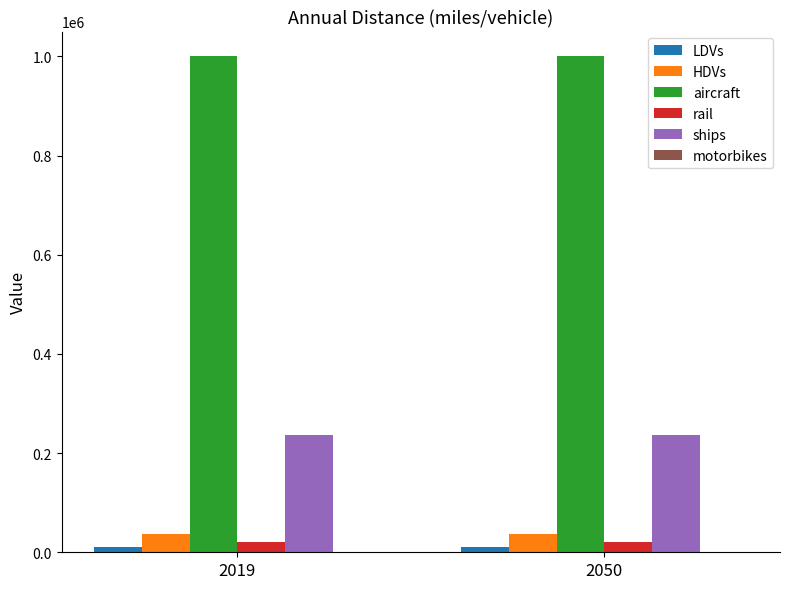

What is the average value of the ships series?

237371.1